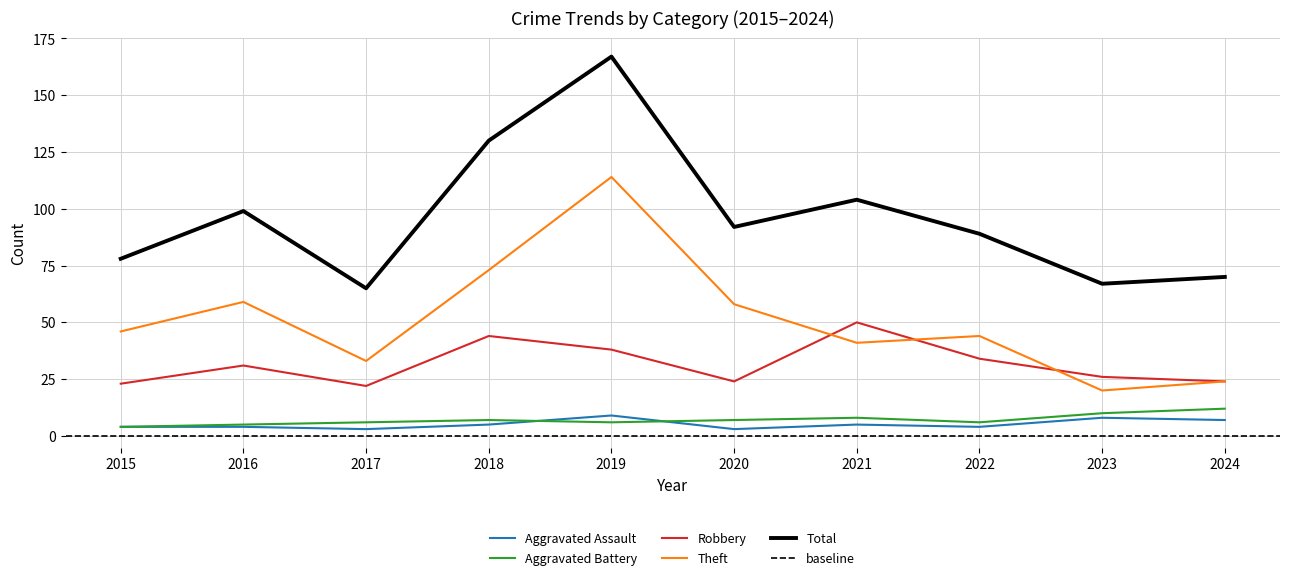

True or false: Theft and Total intersect in this chart.

False